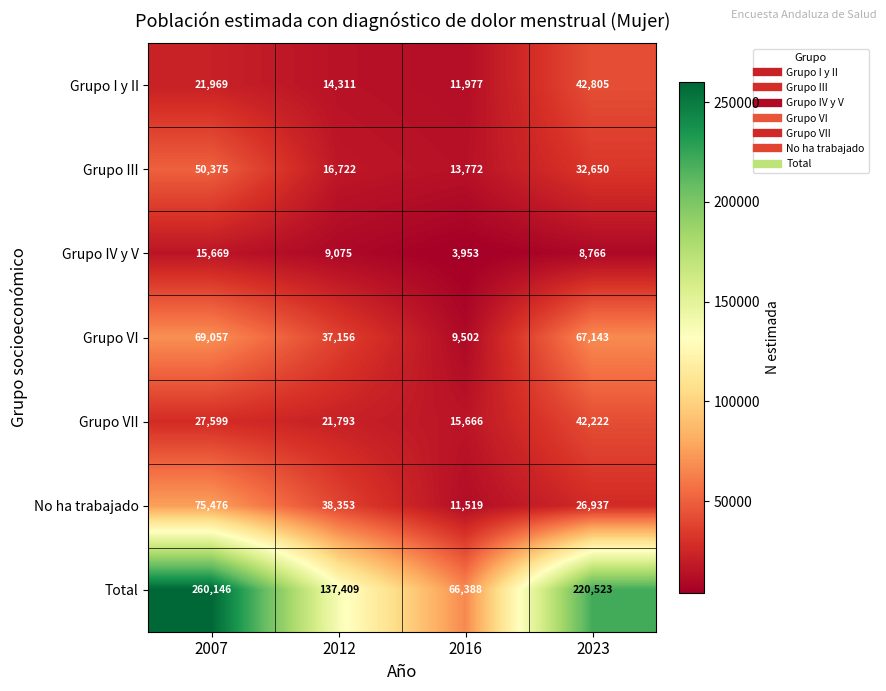

Rank the series at 2023 from lowest to highest value.

Grupo IV y V, No ha trabajado, Grupo III, Grupo VII, Grupo I y II, Grupo VI, Total